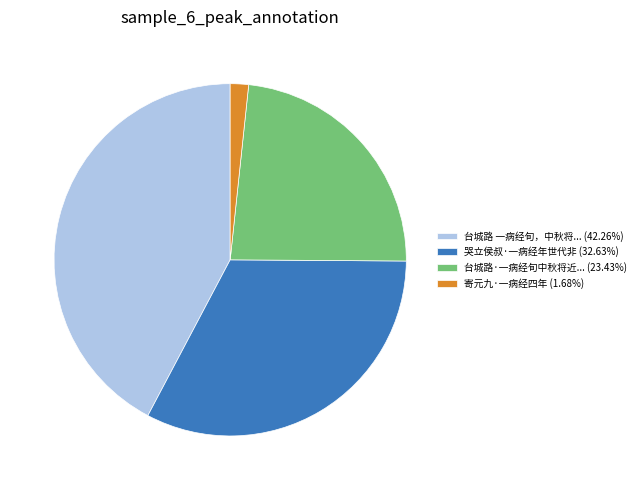

Combined, do 寄元九·一病经四年 (1.68%) and 台城路 一病经旬，中秋将... (42.26%) account for over 50%?

No